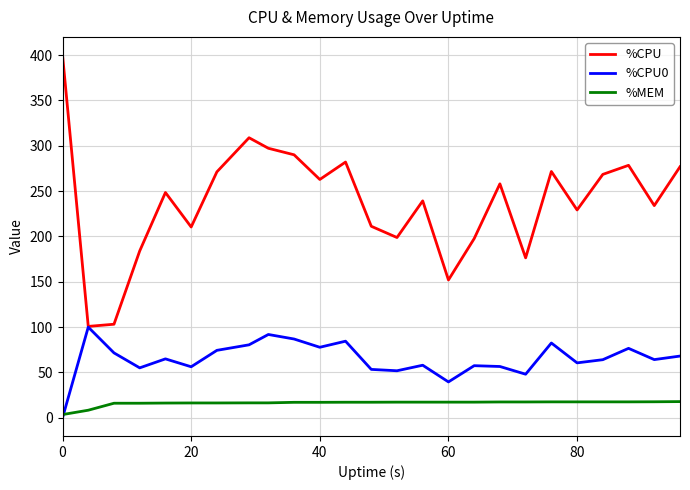

What are all the series names shown in the legend?

%CPU, %CPU0, %MEM